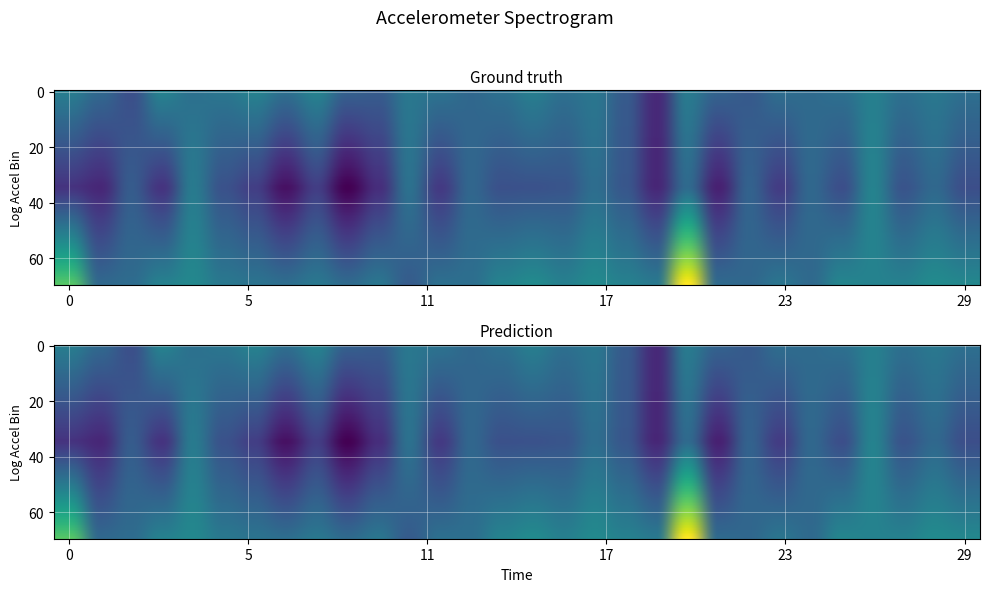

The value of accelerometer_X at 22 is -1.6. True or false?

False